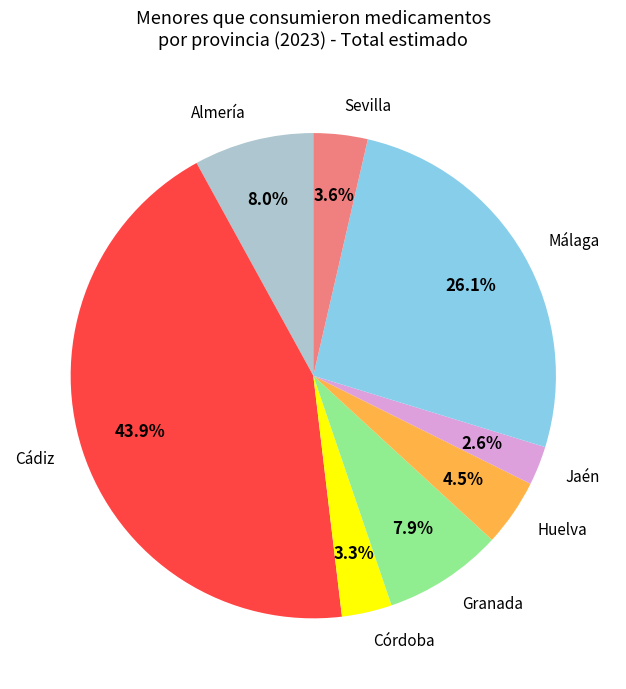

Which slice is the smallest?

Jaén